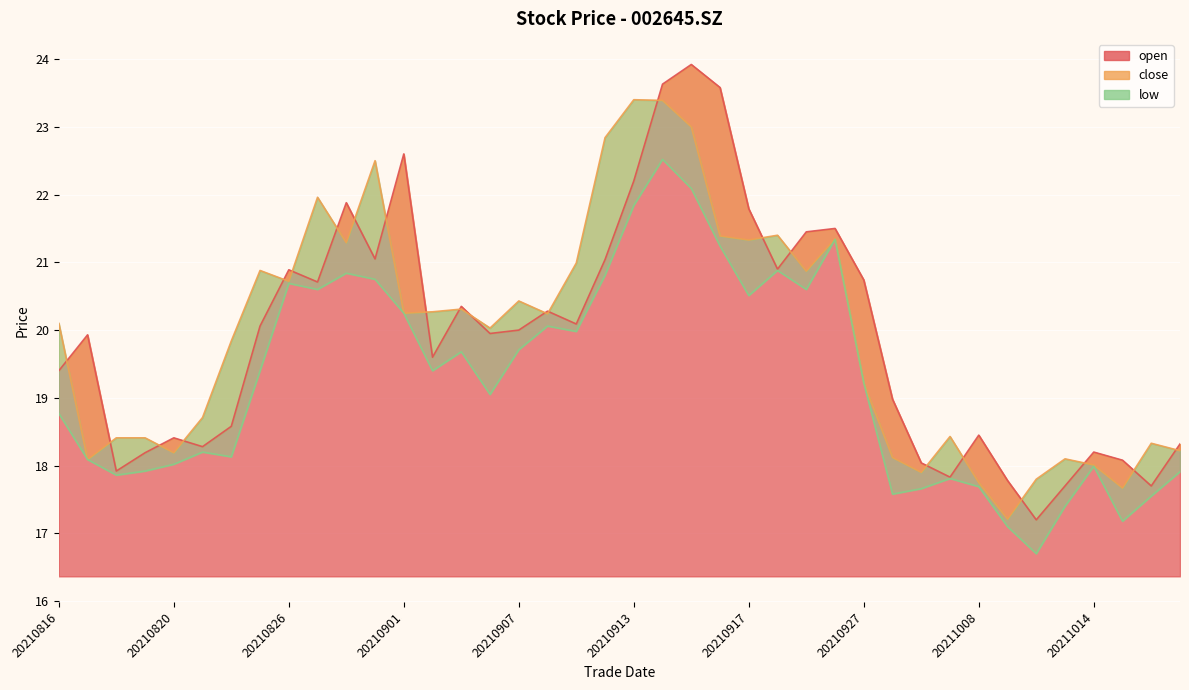

What is the sum of all close values?

797.4